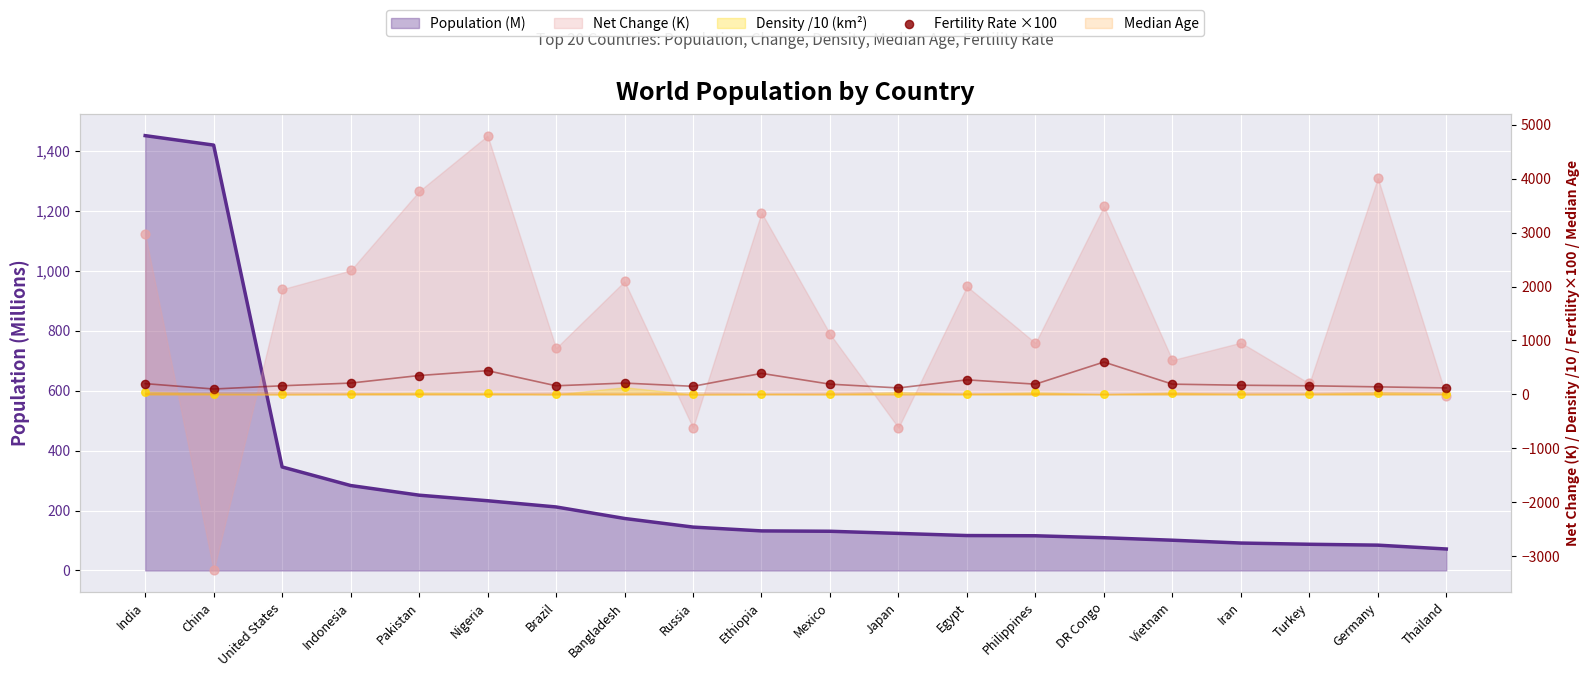

What is the change in value from Mexico to Thailand?

-70.0